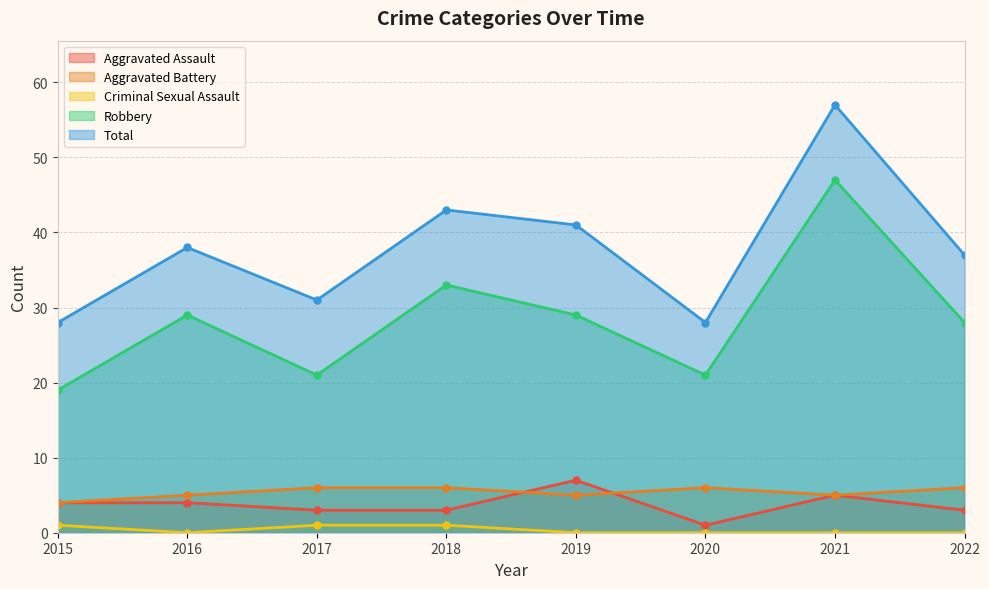

True or false: Aggravated Assault and Criminal Sexual Assault cross at least once.

False